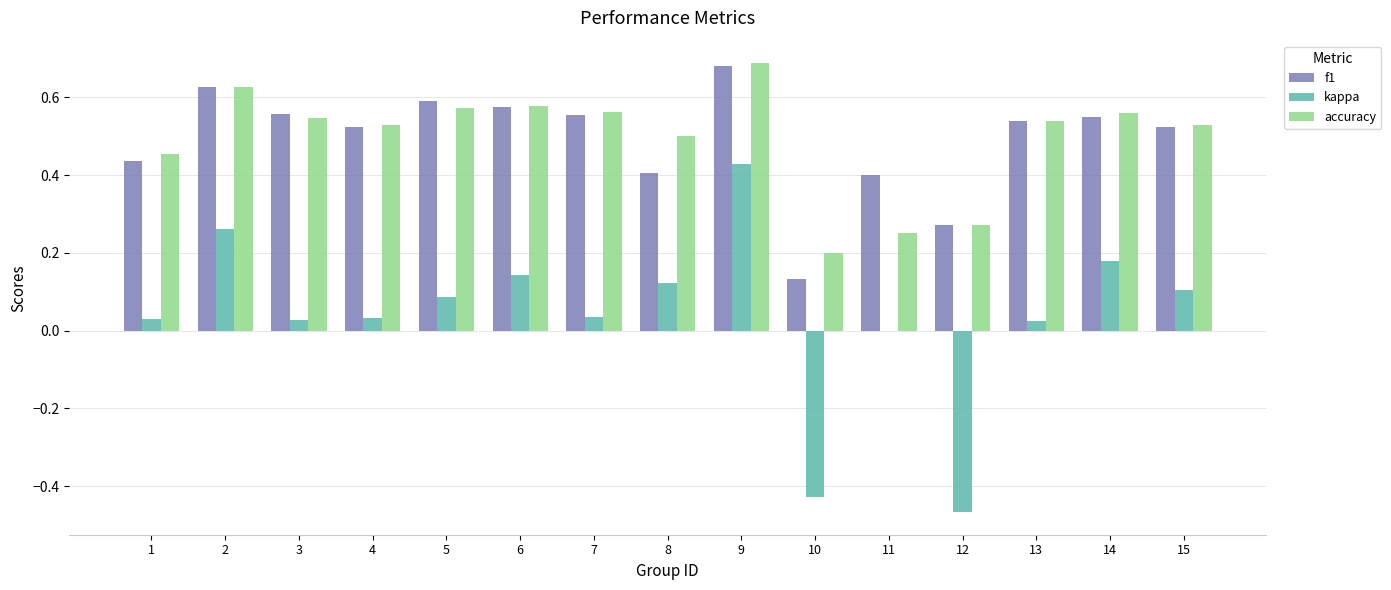

Which series has the largest range (max minus min)?

kappa